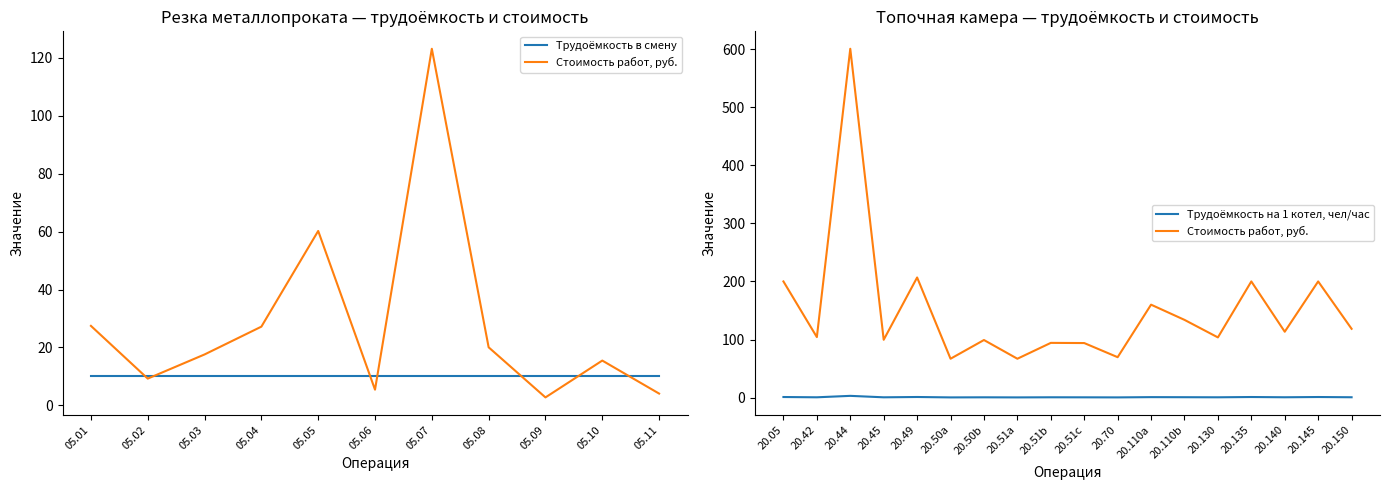

What is the change in value from 05.03 to 05.11?

-13.5